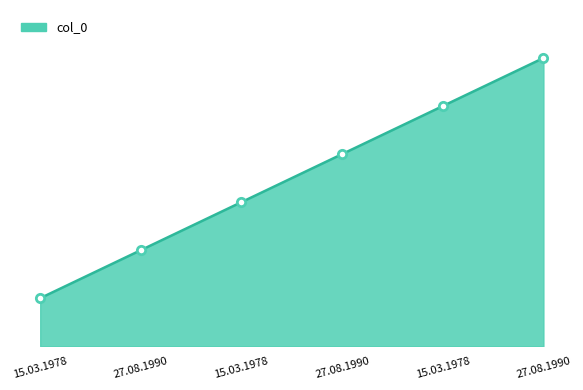

What is the value of the 6th point from the left?

2